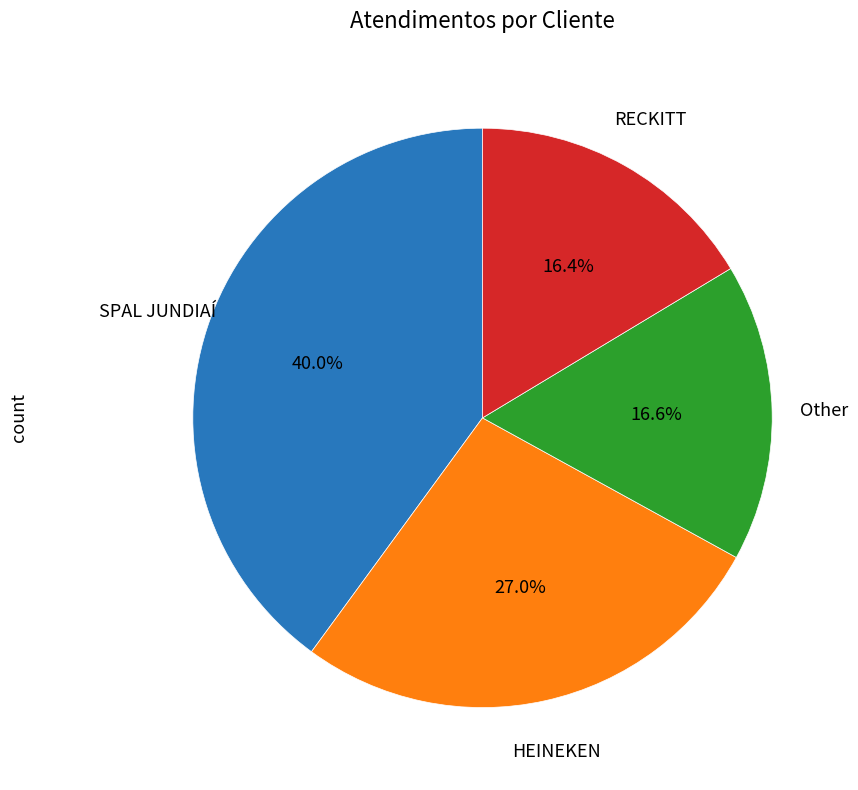

Does Other account for over 50% of the chart?

No